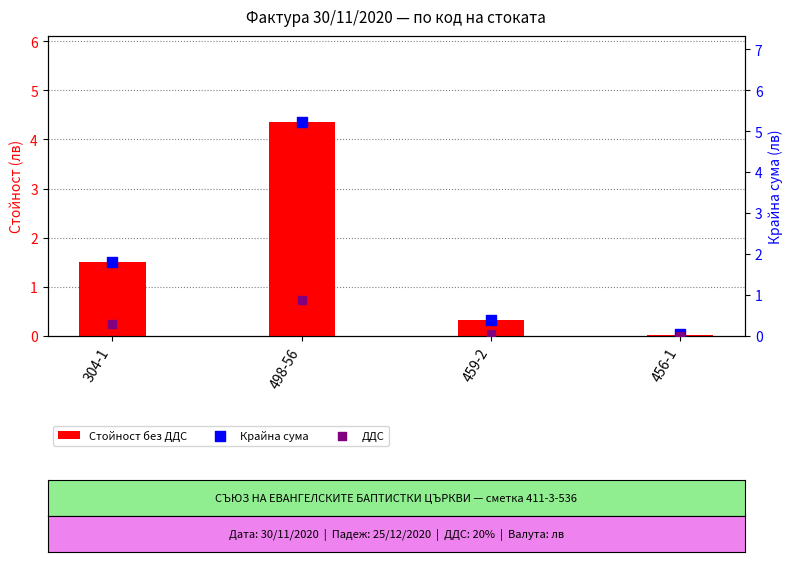

What is the total value across all series at 459-2?

0.8